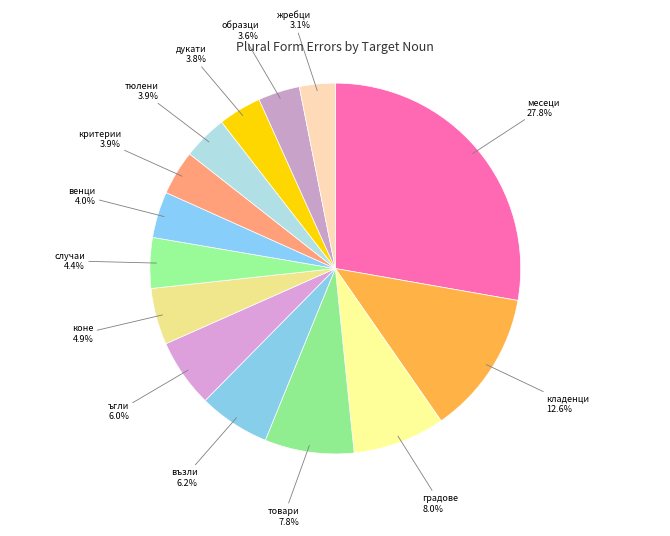

How many segments does this pie chart have?

14